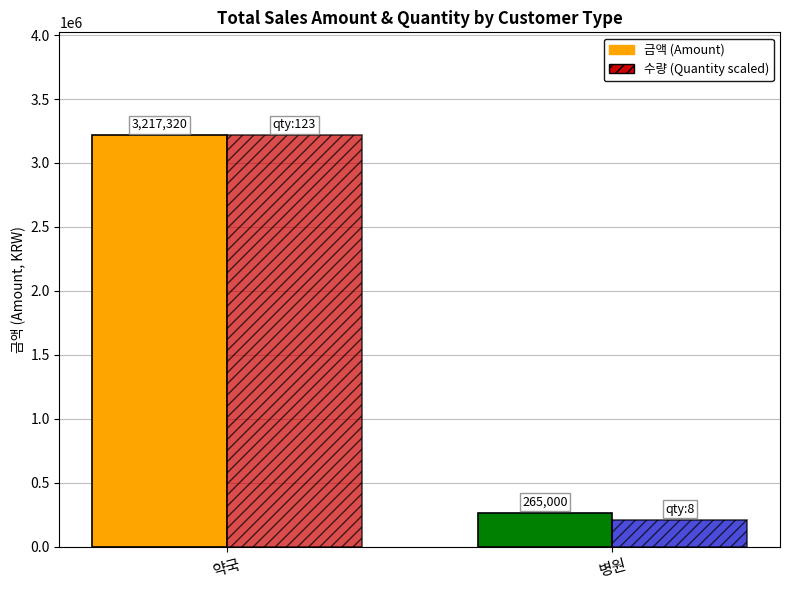

What is the label of the 2nd bar from the right?

약국